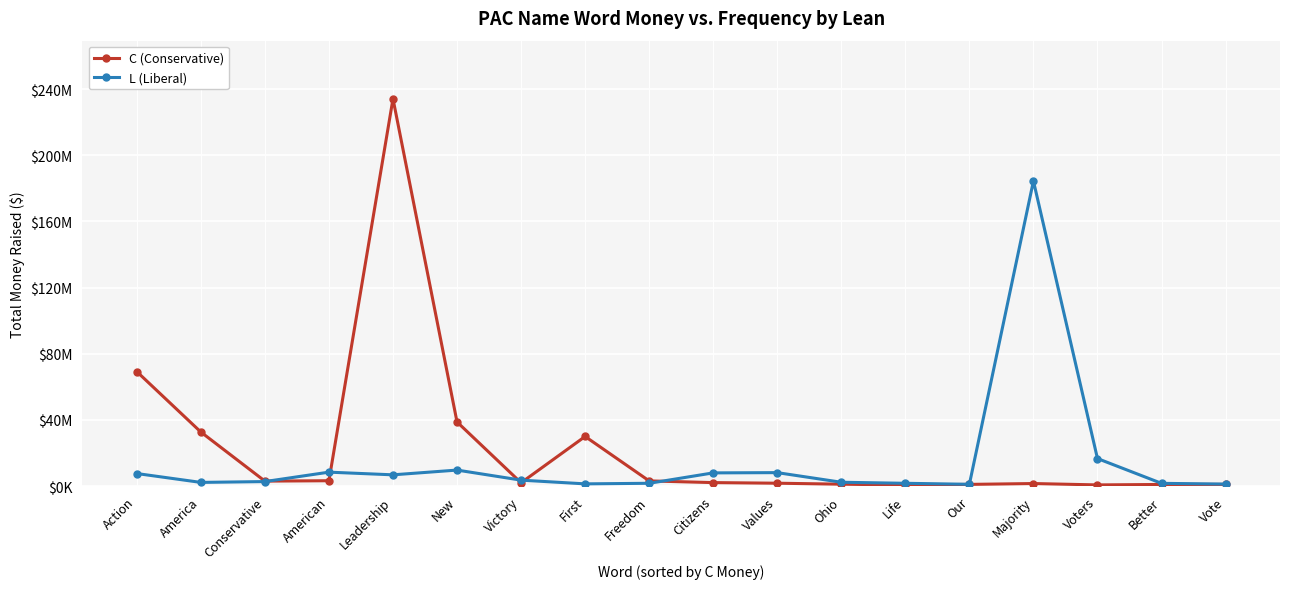

Does the chart have visible grid lines?

Yes